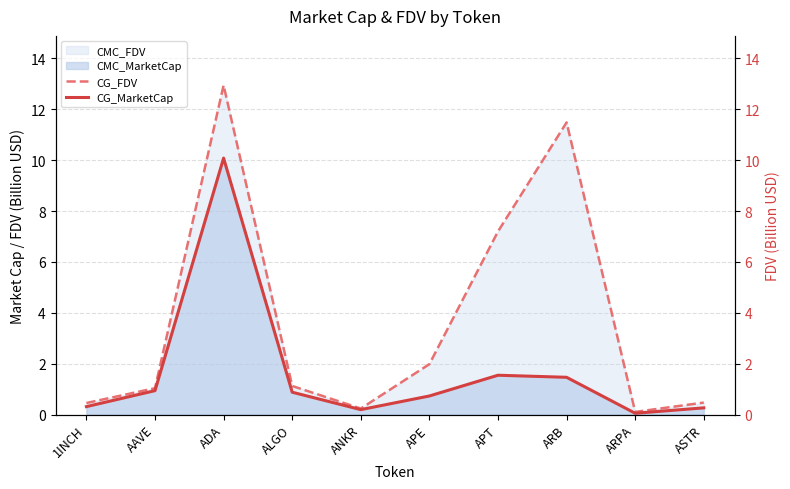

Which label corresponds to the largest value in the chart?

ADA